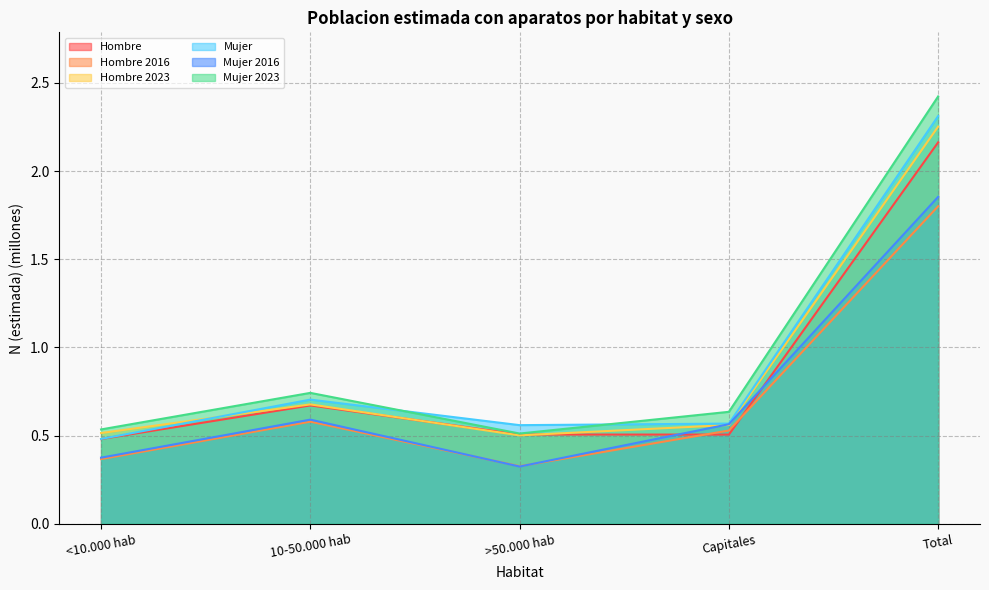

What is the difference between the second highest and second lowest values in the Mujer 2016 series?

0.2